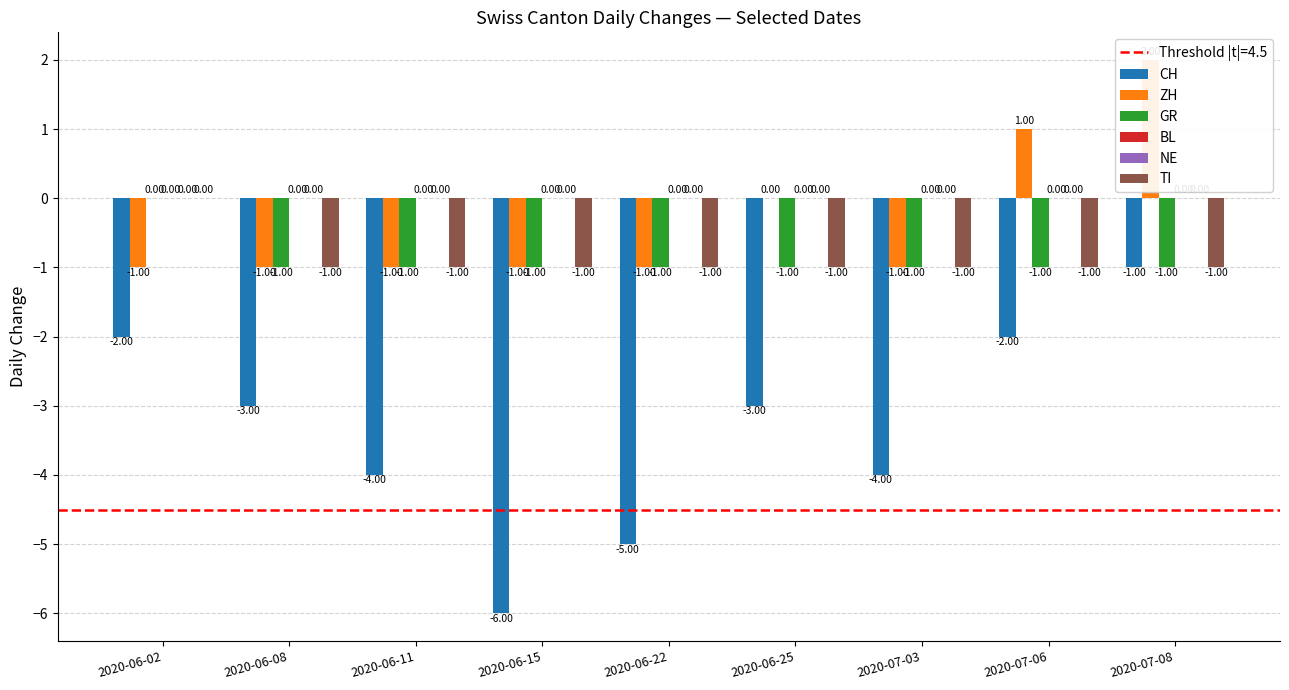

The NE series shows 0 at 2020-07-06. True or false?

True